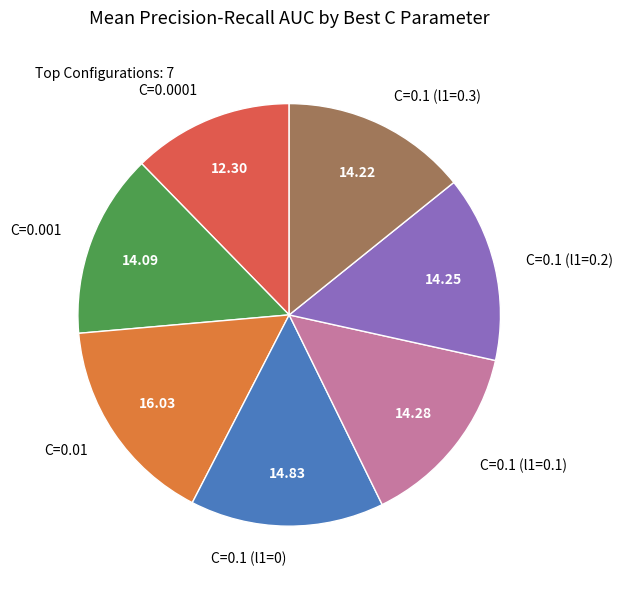

What is the smallest slice in the pie chart?

C=0.0001